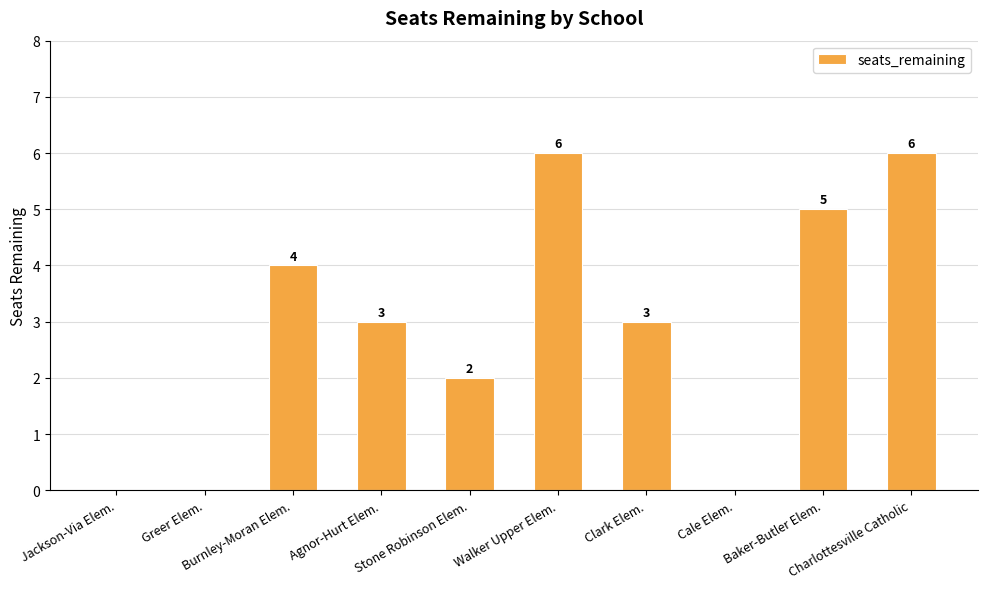

Reading left to right, extract all data points from this chart.

Jackson-Via Elem.=0	Greer Elem.=0	Burnley-Moran Elem.=4	Agnor-Hurt Elem.=3	Stone Robinson Elem.=2	Walker Upper Elem.=6	Clark Elem.=3	Cale Elem.=0	Baker-Butler Elem.=5	Charlottesville Catholic=6